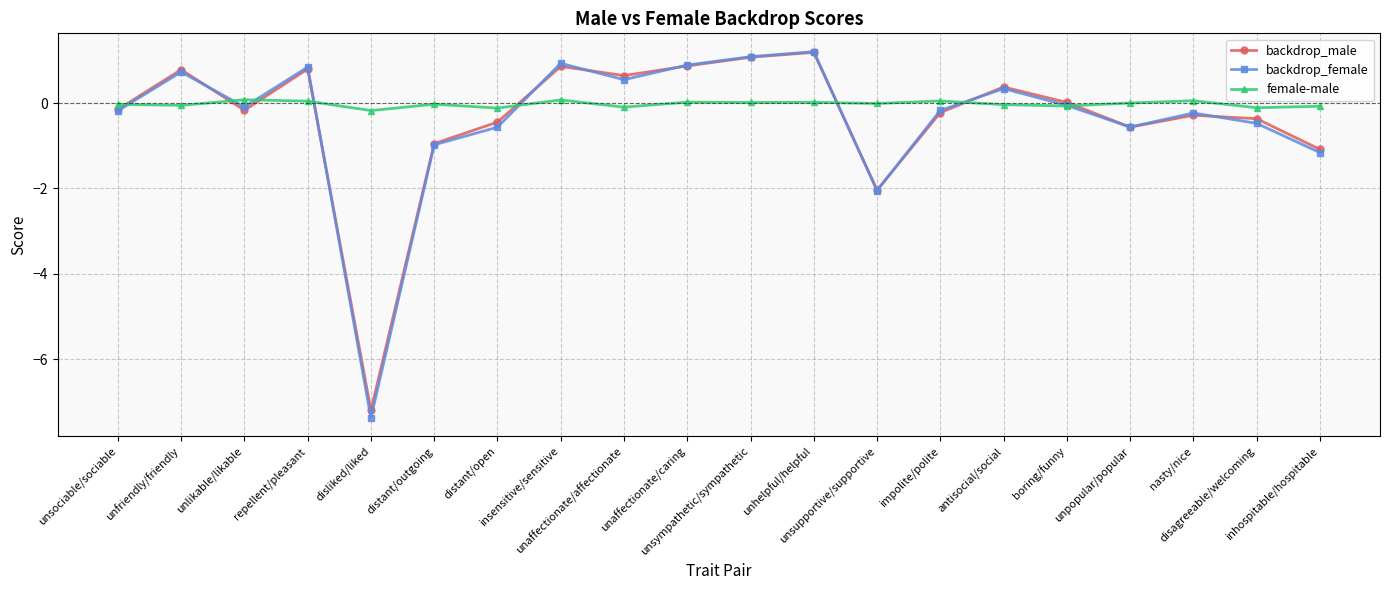

Where is backdrop_female nearest to the value -3?

unsupportive/supportive